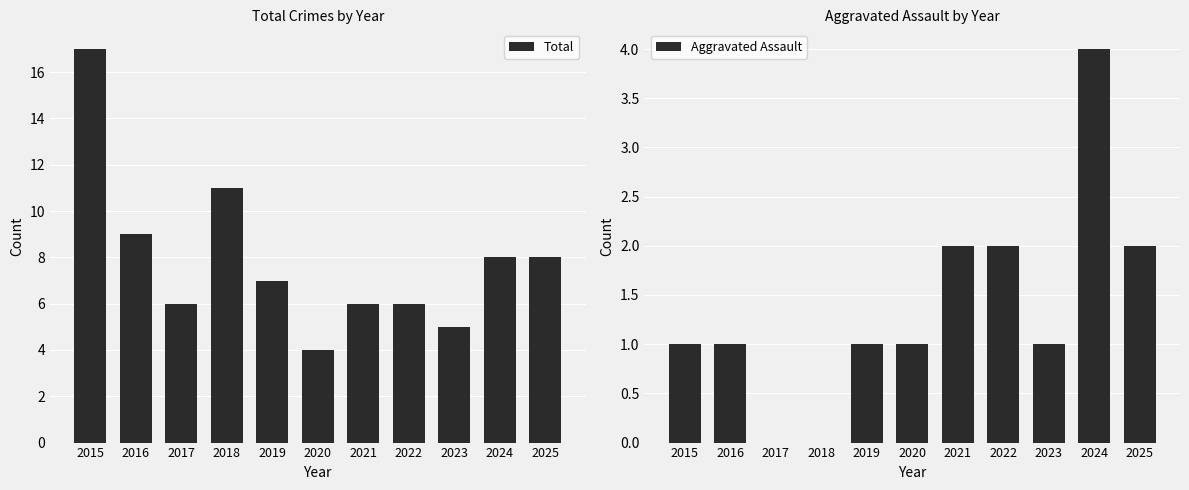

True or false: Total has a value of 9 at 2016.

True